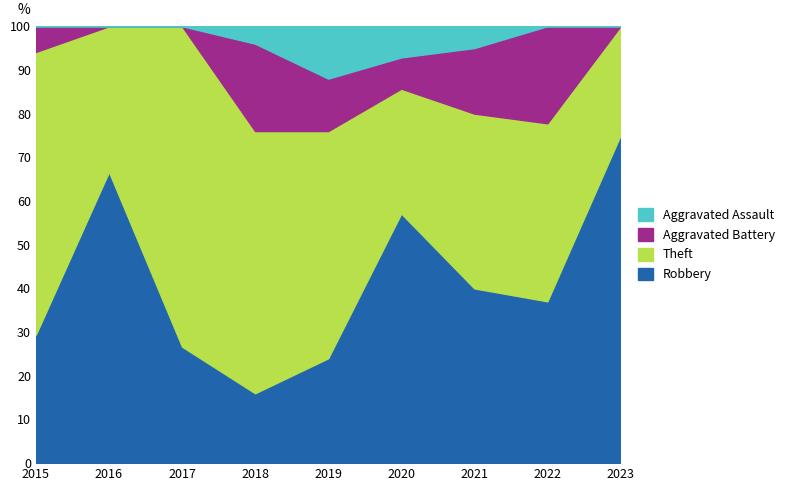

Is it true that Robbery equals 41.2 at 2015?

False